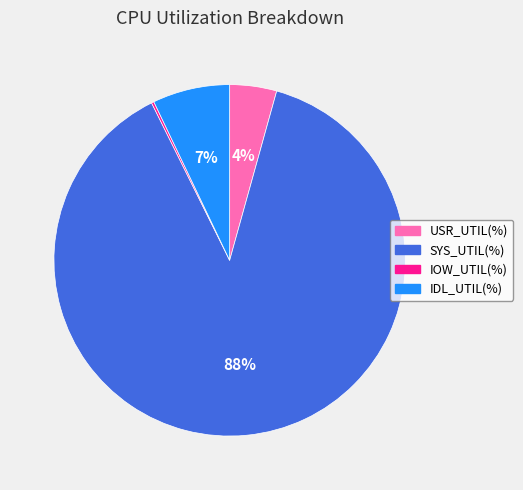

Is it true that IDL_UTIL(%) is 7% of the pie?

True